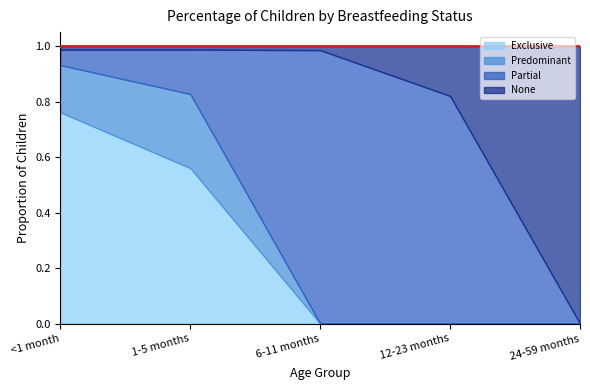

What is the highest value of the Exclusive series?

0.8